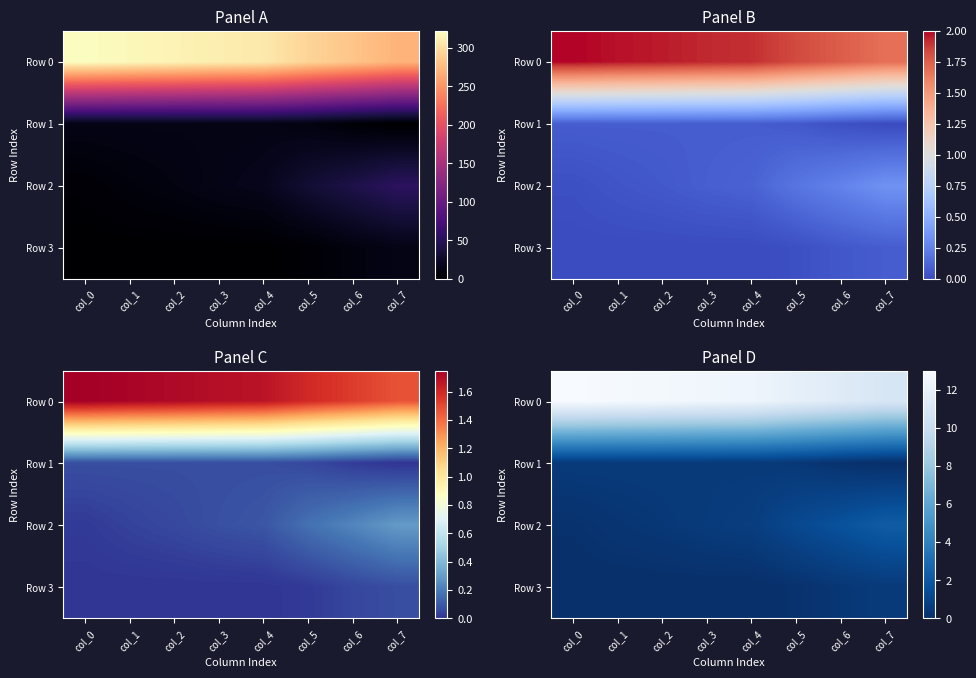

At col_2, list the series in order from largest to smallest.

Row 0, Row 1, Row 2, Row 3